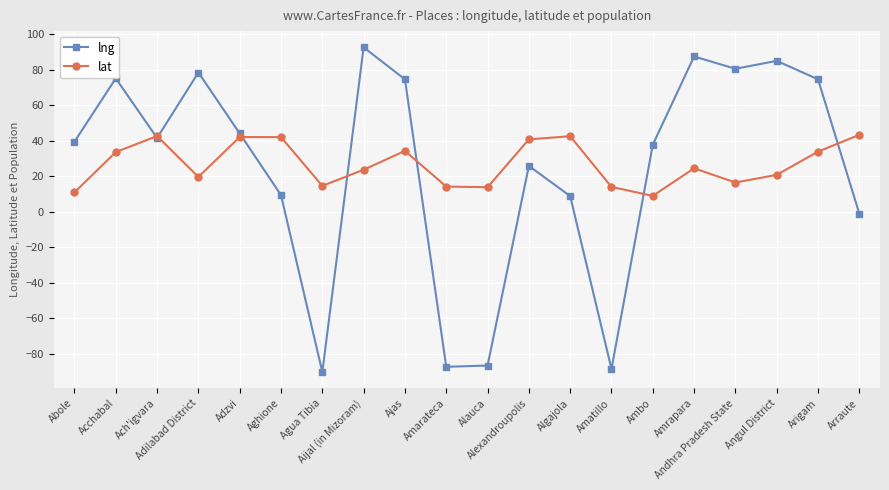

True or false: lng and lat intersect in this chart.

True